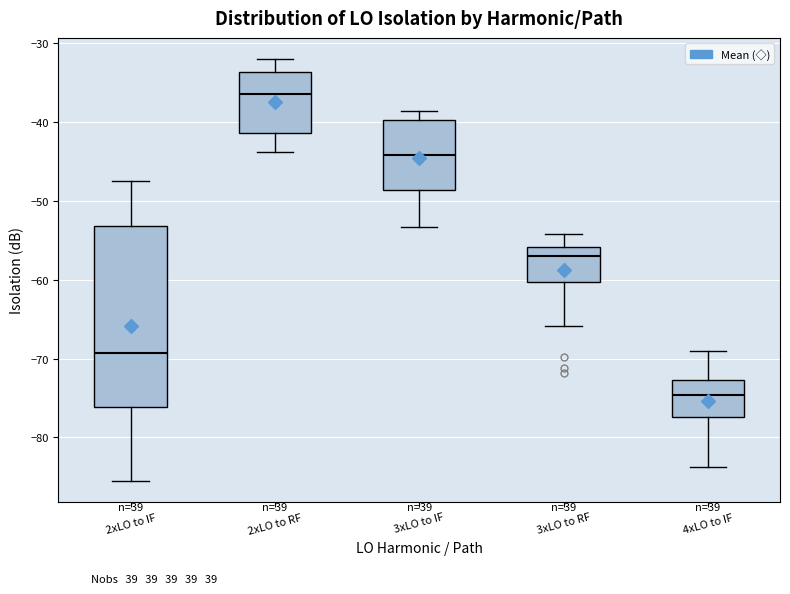

Reading left to right, read every box against the y-axis: the position of its median line, the range the box covers, and the ends of its whiskers. The values are not printed on the chart, so give them approximately, as read against the axis.

2xLO to IF: median -69, box -76 to -53, whiskers -85 to -47
2xLO to RF: median -36, box -41 to -34, whiskers -44 to -32
3xLO to IF: median -44, box -49 to -40, whiskers -53 to -39
3xLO to RF: median -57, box -60 to -56, whiskers -66 to -54
4xLO to IF: median -75, box -77 to -73, whiskers -84 to -69